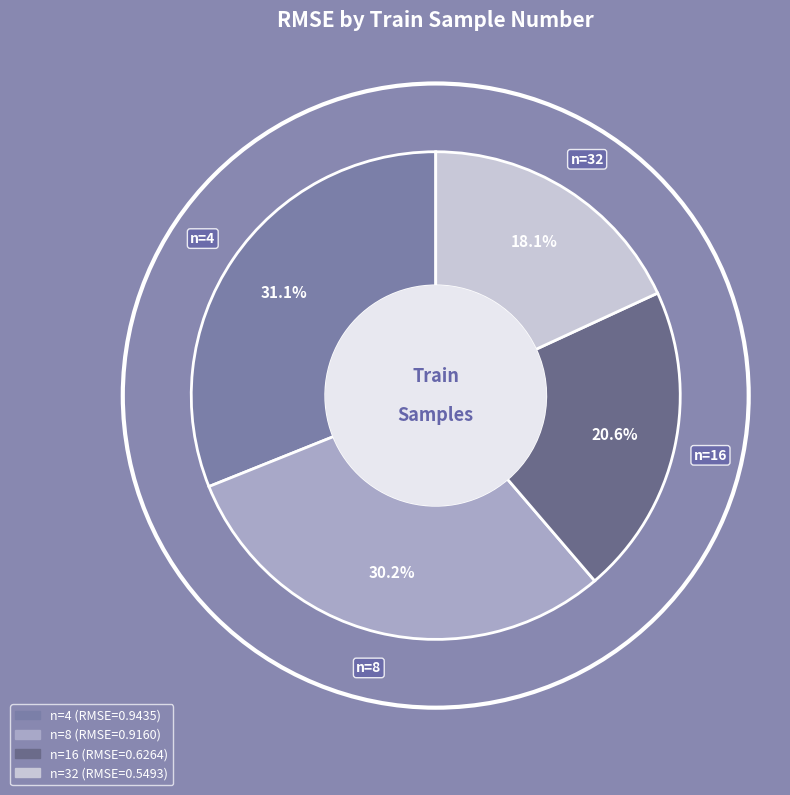

The 32 slice represents 26% of the pie. True or false?

False